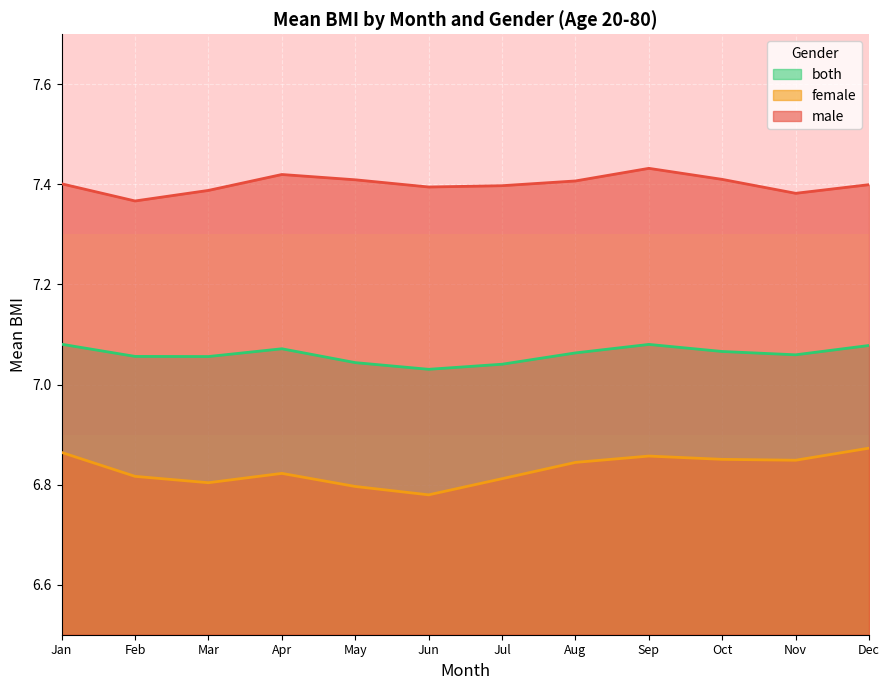

Which series has the largest range (max minus min)?

female